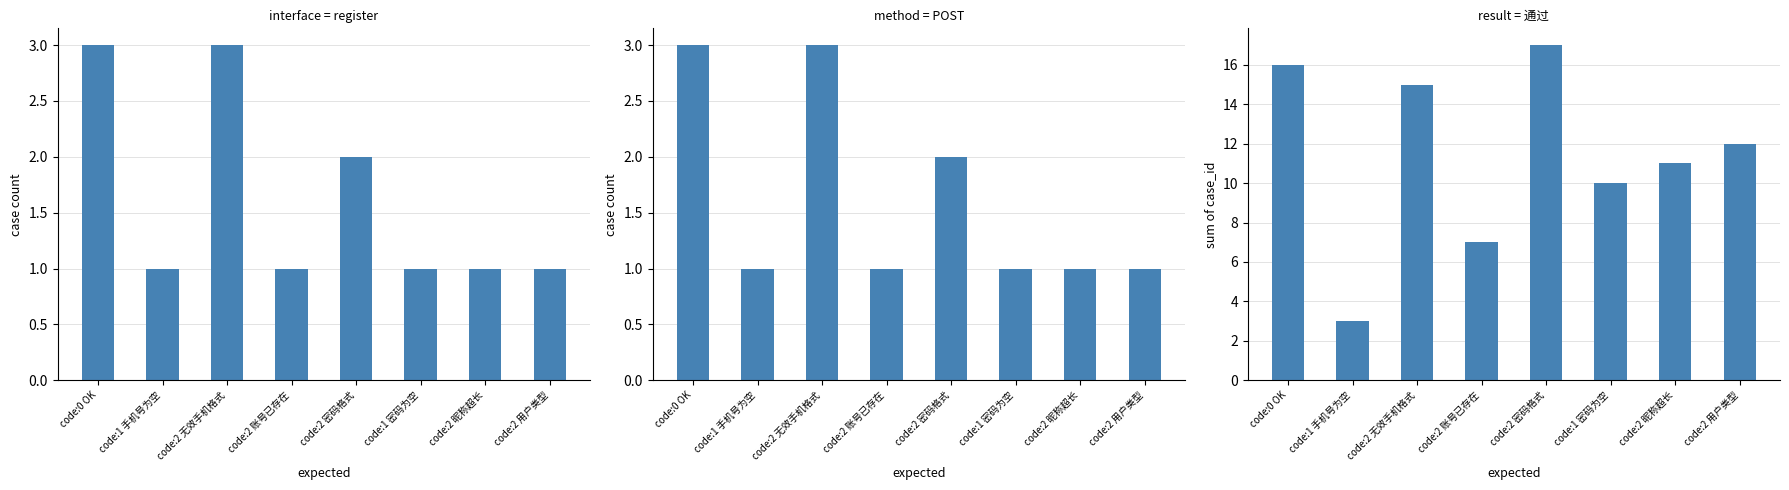

The chart shows a value of 10 at code:1 密码为空. True or false?

True